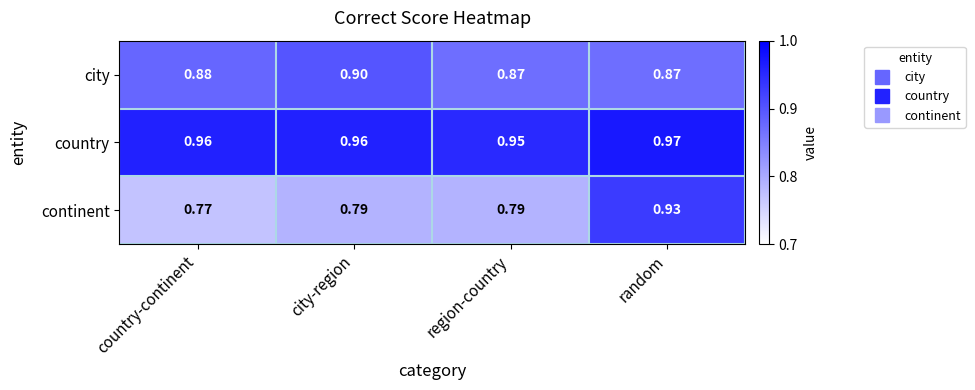

Which series has the largest range (max minus min)?

continent